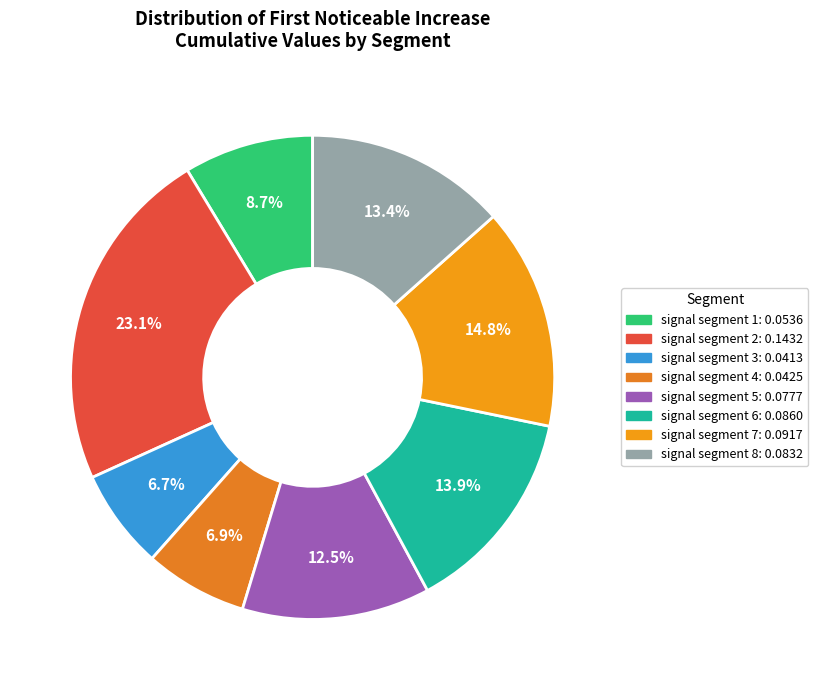

Does signal segment 1 account for over 50% of the chart?

No